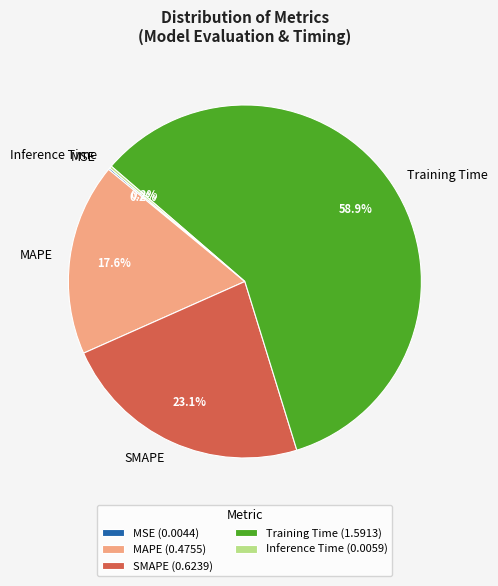

Is there a majority slice in this chart?

Yes